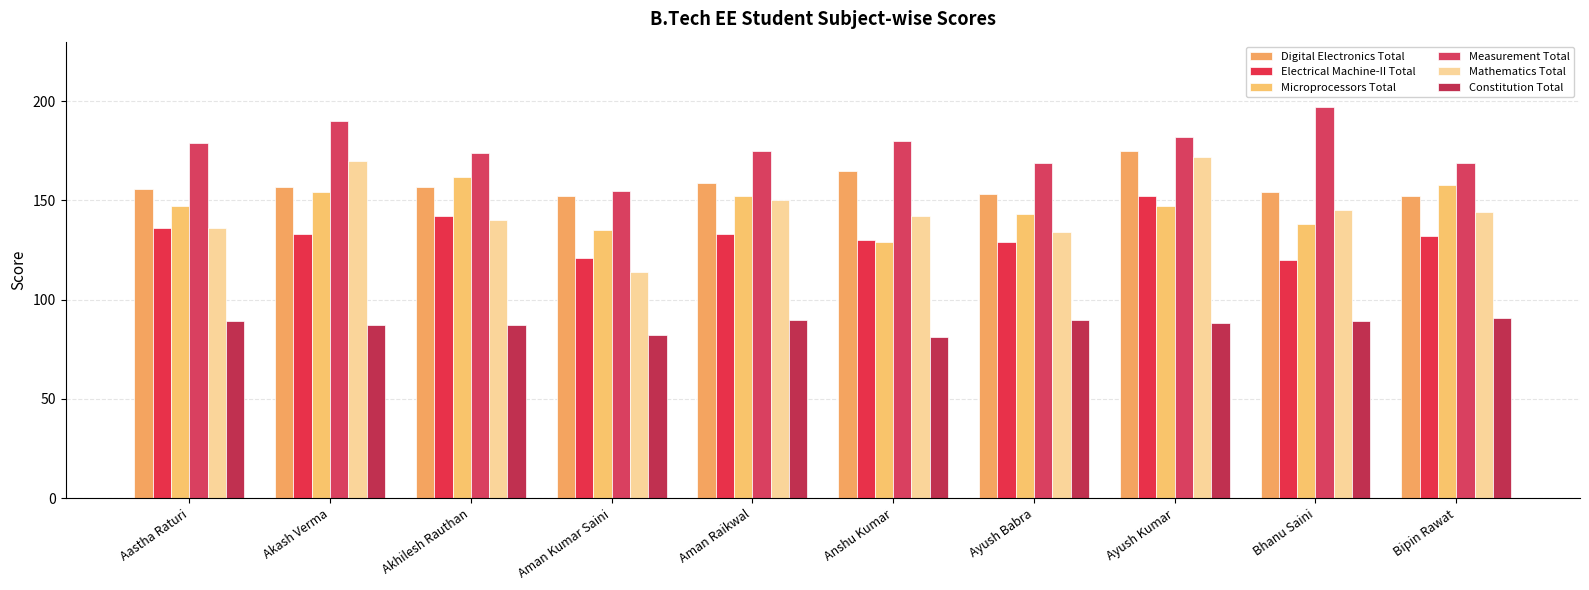

What position from the left is Aman Kumar Saini?

4